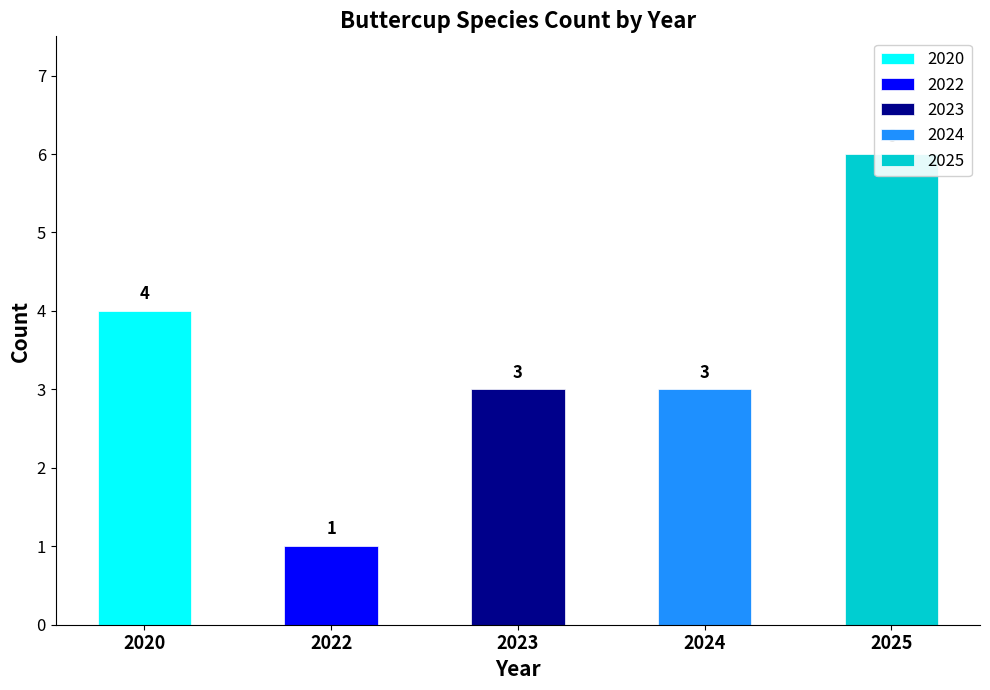

Which series changed the most between 2020 and 2024?

2020